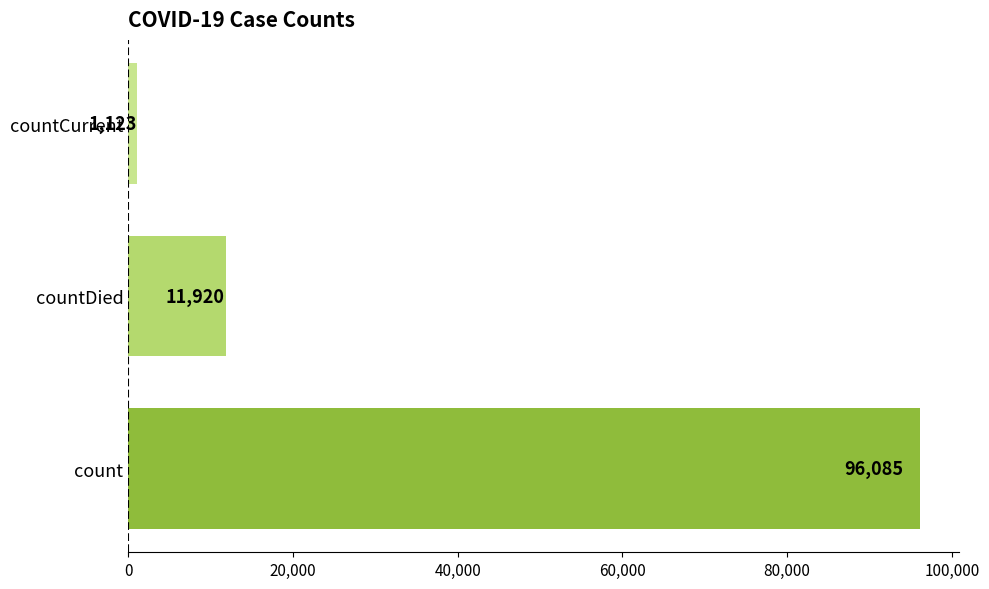

Reading top to bottom, list all the values displayed in this chart.

1123	11920	96085